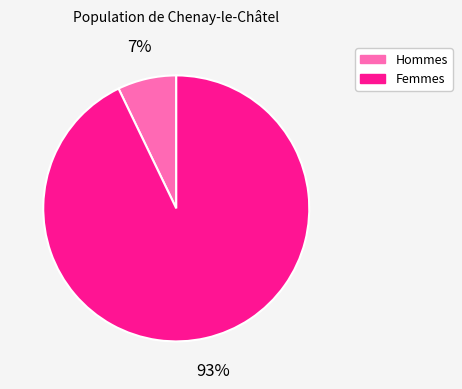

Is there any slice that represents more than half of the pie?

Yes